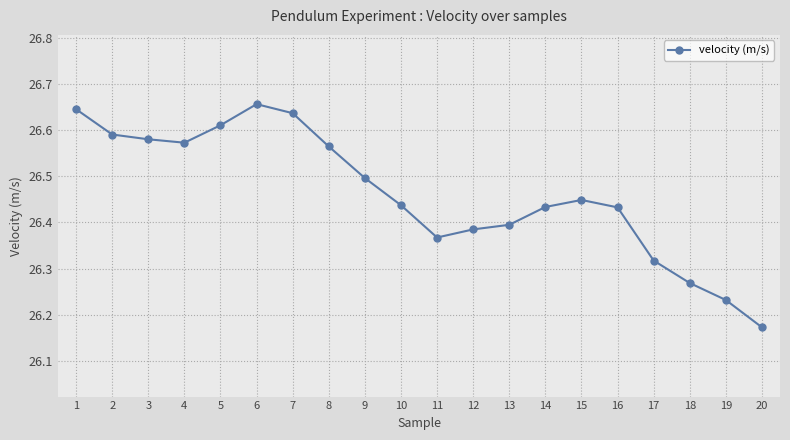

Between 13 and 18, which is larger?

13